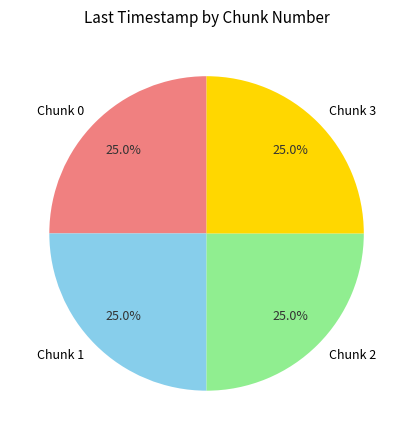

What is the ratio of the value at Chunk 2 to the value at Chunk 1?

1.0